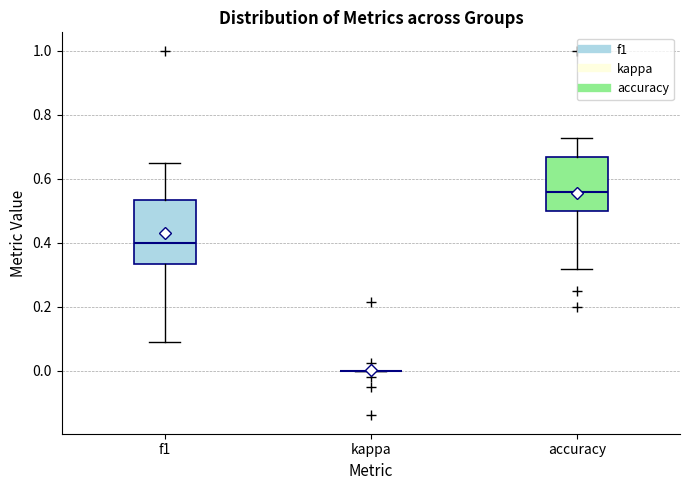

Where does the lower whisker of the box for accuracy end on the y-axis? The values are not printed on the chart, so give them approximately, as read against the axis.

0.32